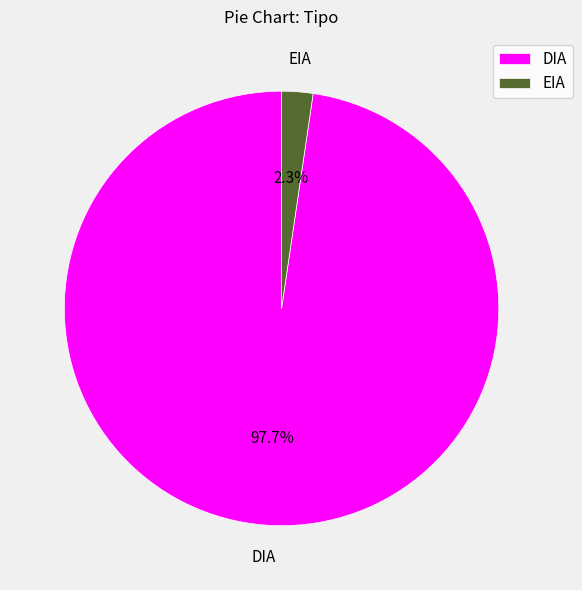

The EIA slice represents 11% of the pie. True or false?

False